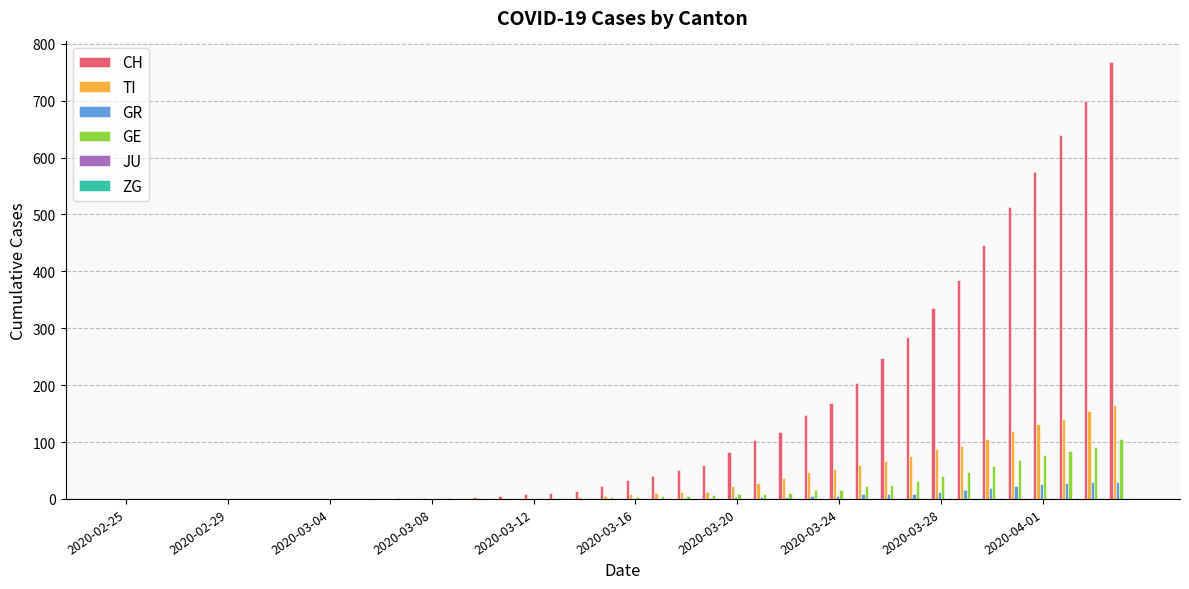

Which series has the largest total across all categories?

CH